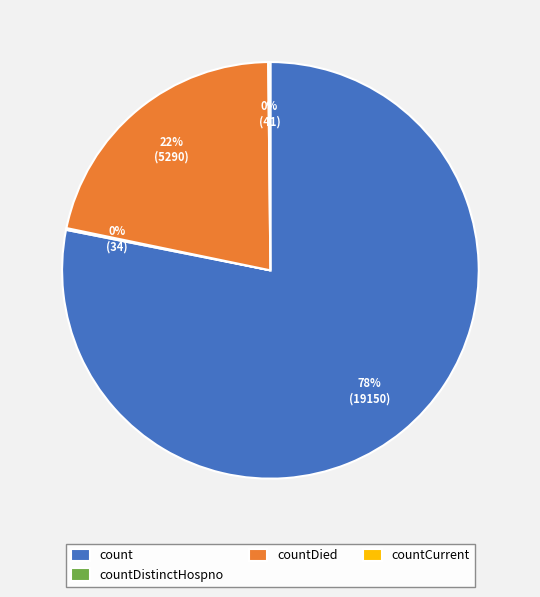

Does any single category account for the majority?

Yes